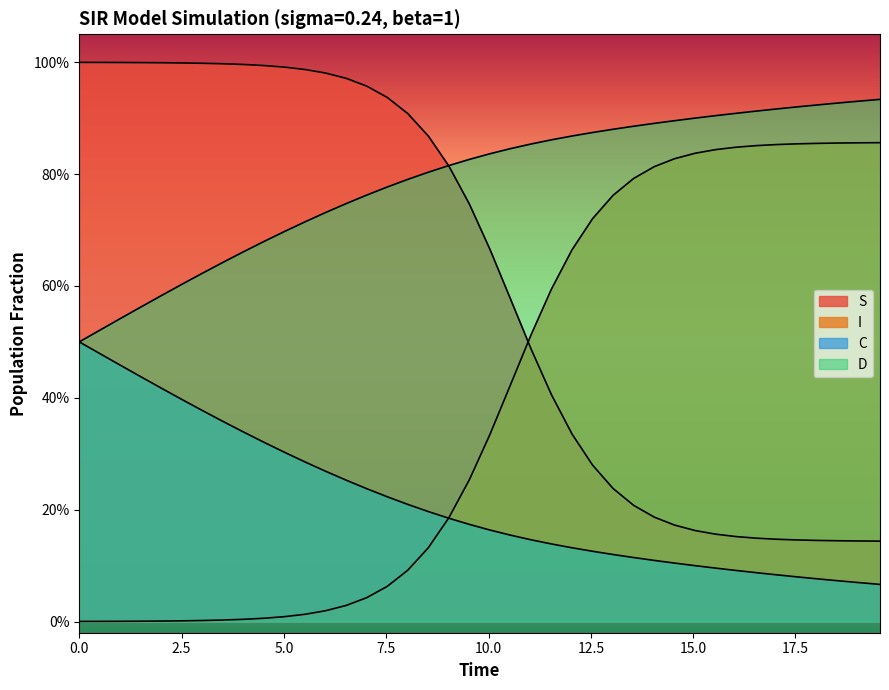

Which series has the largest range (max minus min)?

S